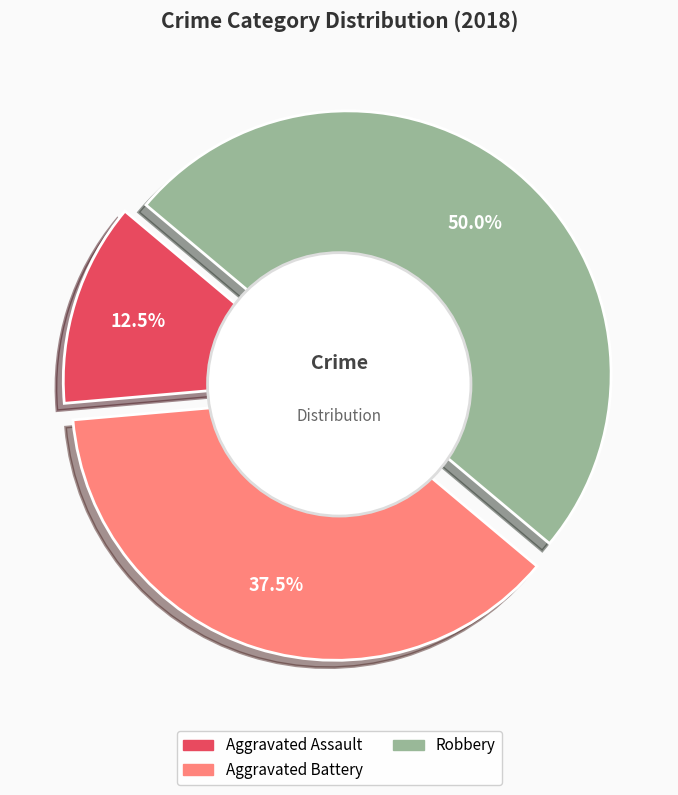

What percentage is the Aggravated Assault slice, to the nearest percent?

12%